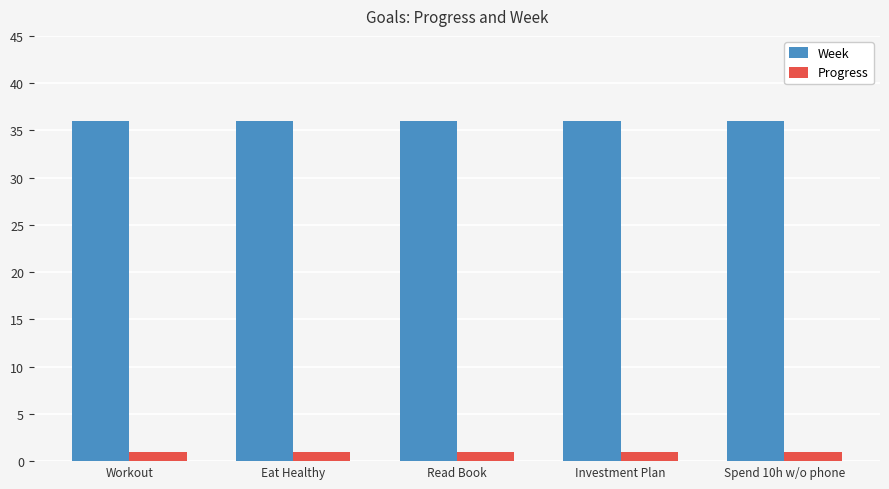

What is the spread (max minus min) of values at Workout?

35